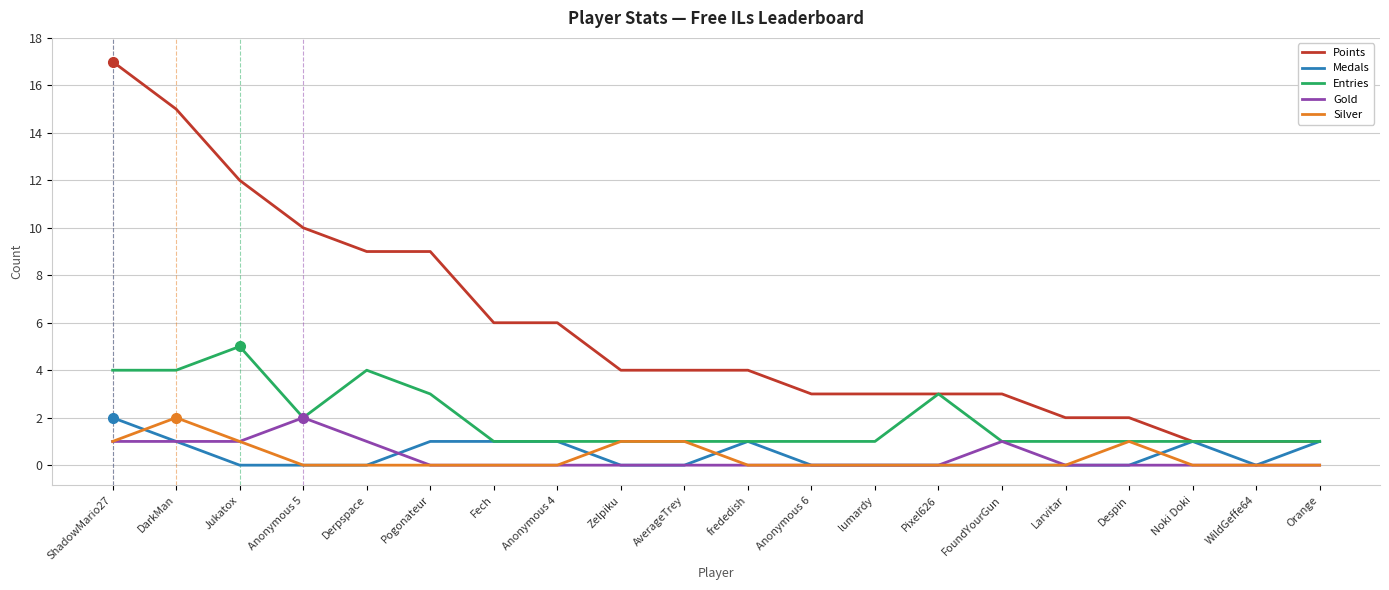

True or false: Medals has a value of 1 at Anonymous 6.

False